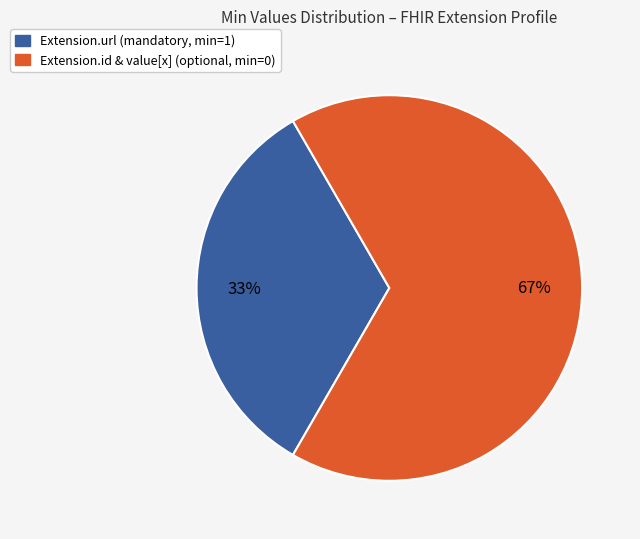

To the nearest percent, what is the average slice percentage?

50%